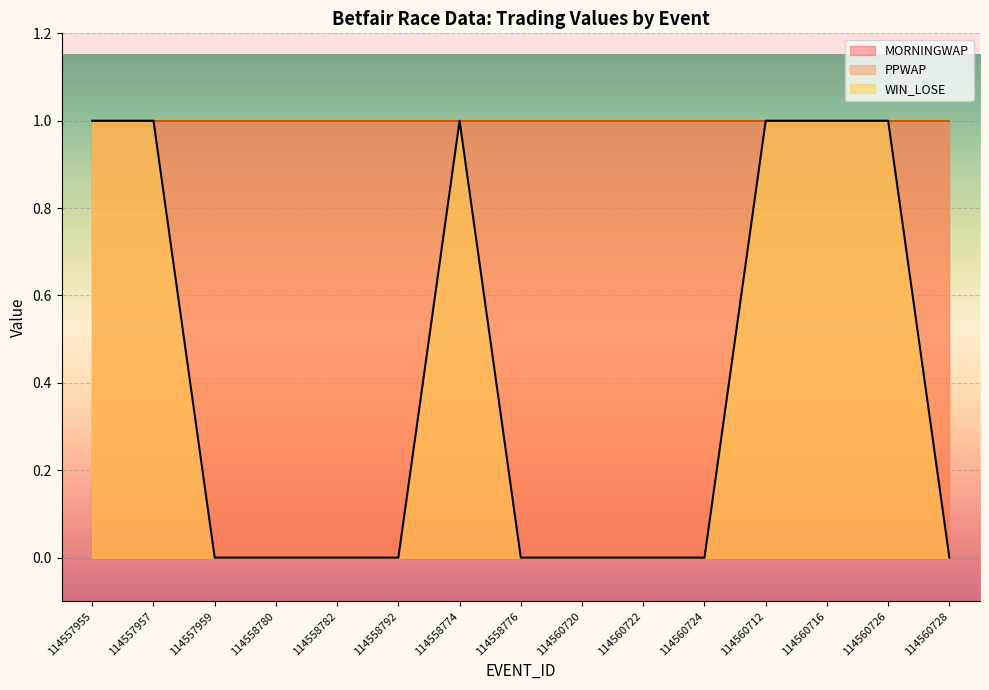

What is the total value across all series at 114560720?

2